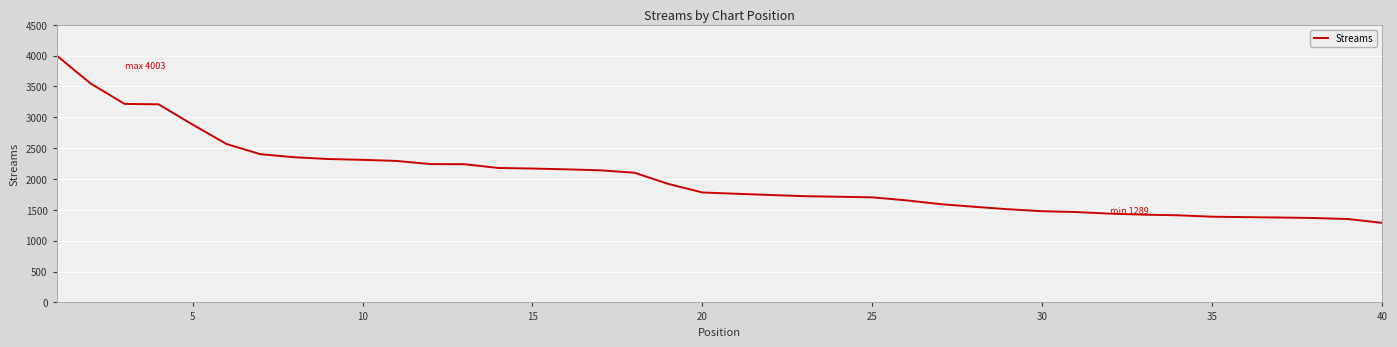

What is the minimum value shown in the chart?

1289